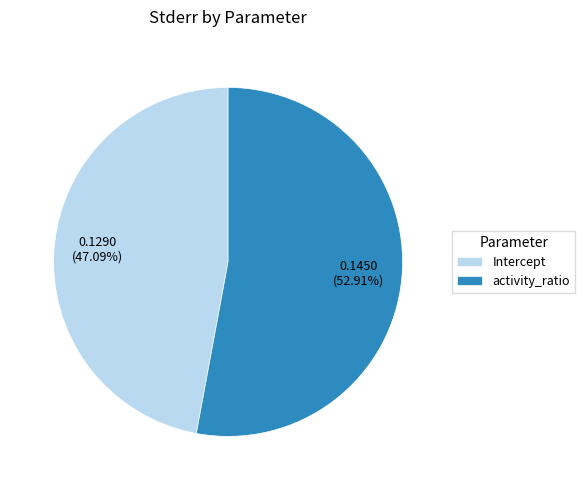

To the nearest percent, what is the combined percentage of Intercept and activity_ratio?

100%